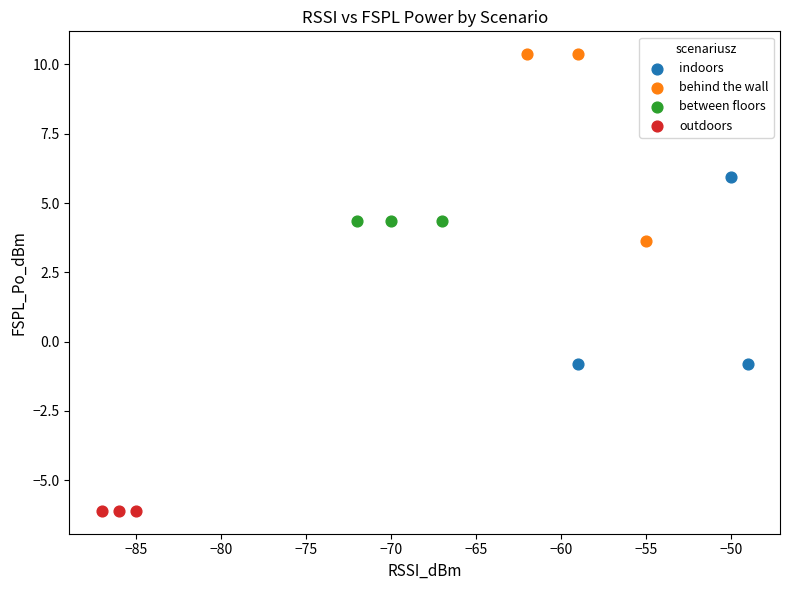

Which series reaches the minimum Y coordinate?

outdoors